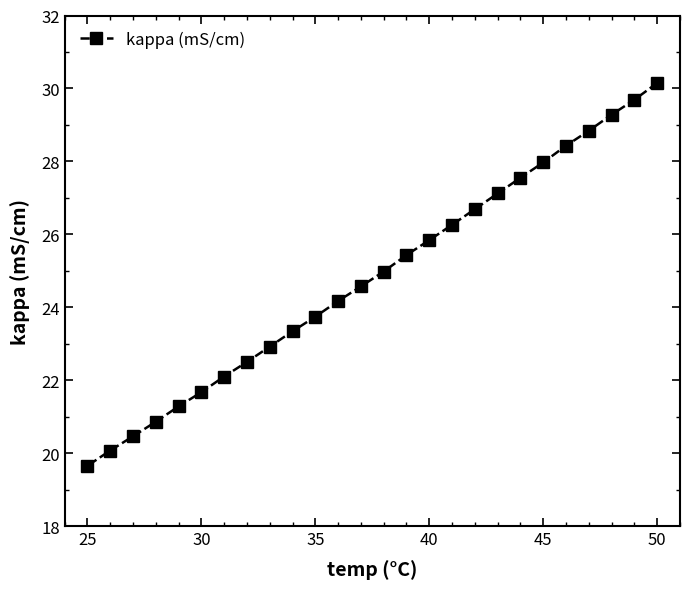

Read the value at 40.

25.8